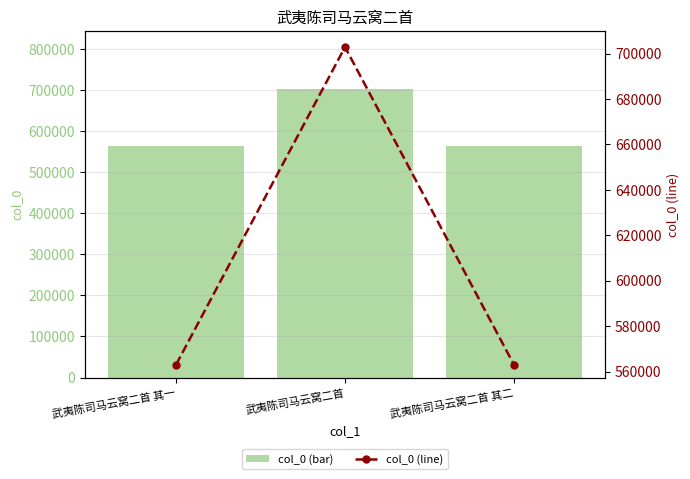

What position from the left is 武夷陈司马云窝二首?

2